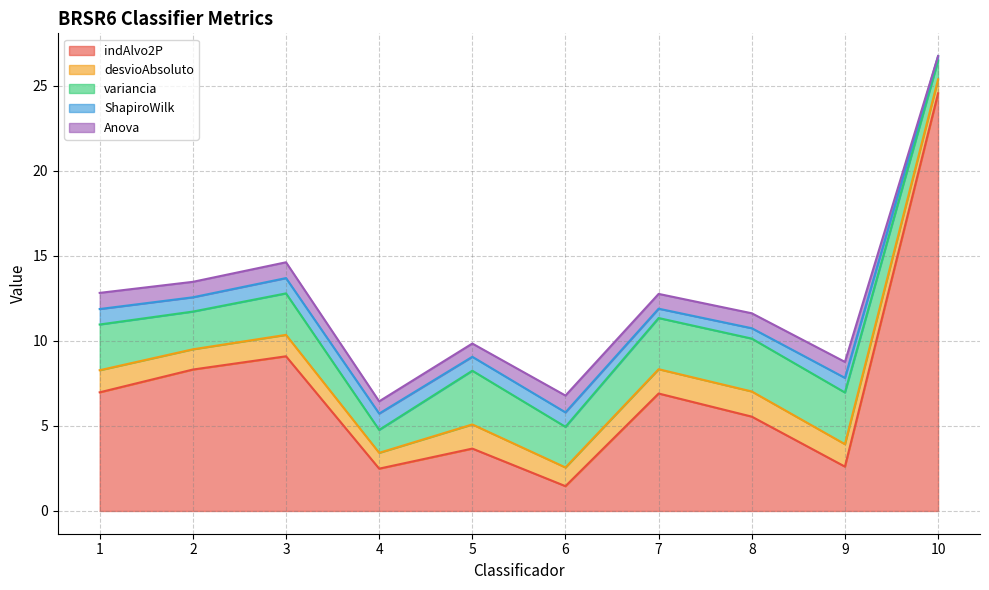

How many lines are shown in the chart?

5